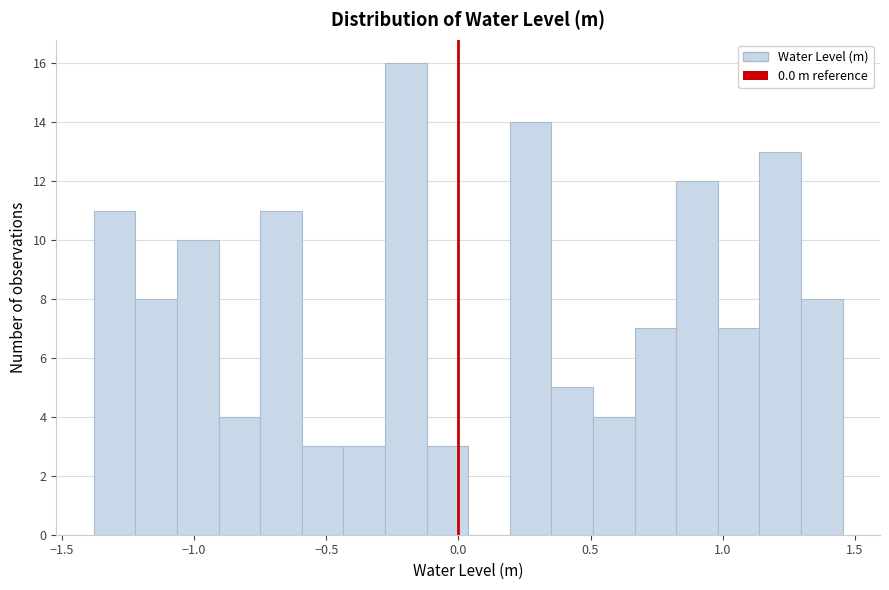

Read against the x-axis, roughly where is the centre of the tallest bar?

-0.20